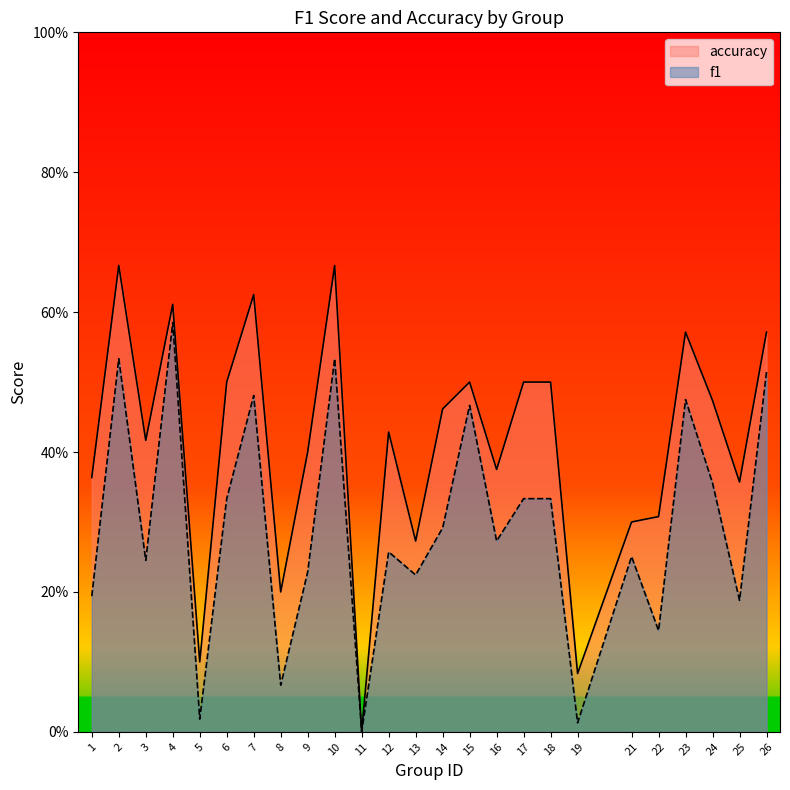

True or false: accuracy and f1 intersect in this chart.

False